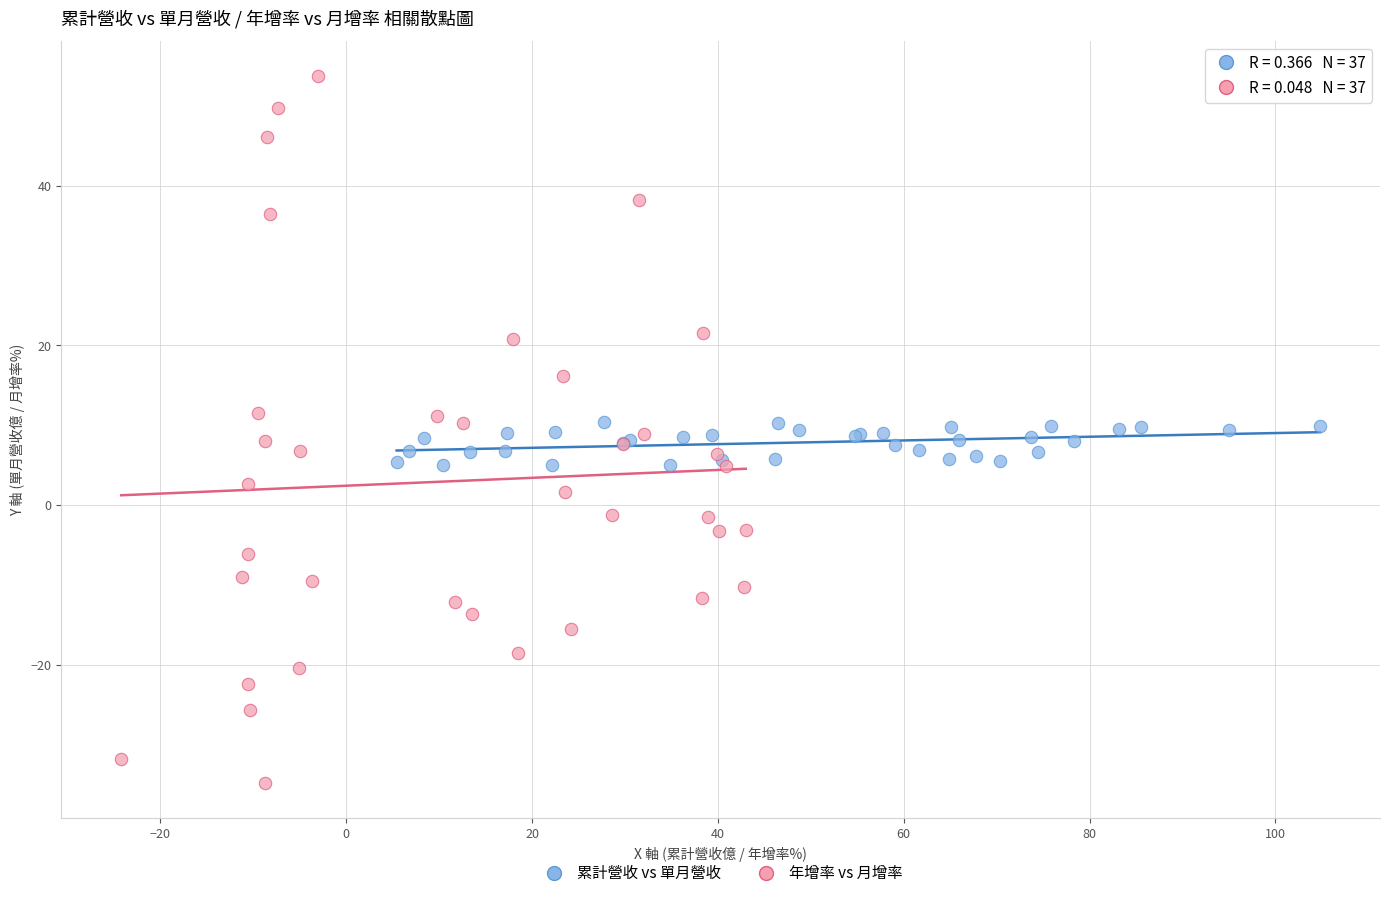

Which series reaches the maximum Y coordinate?

年增率 vs 月增率